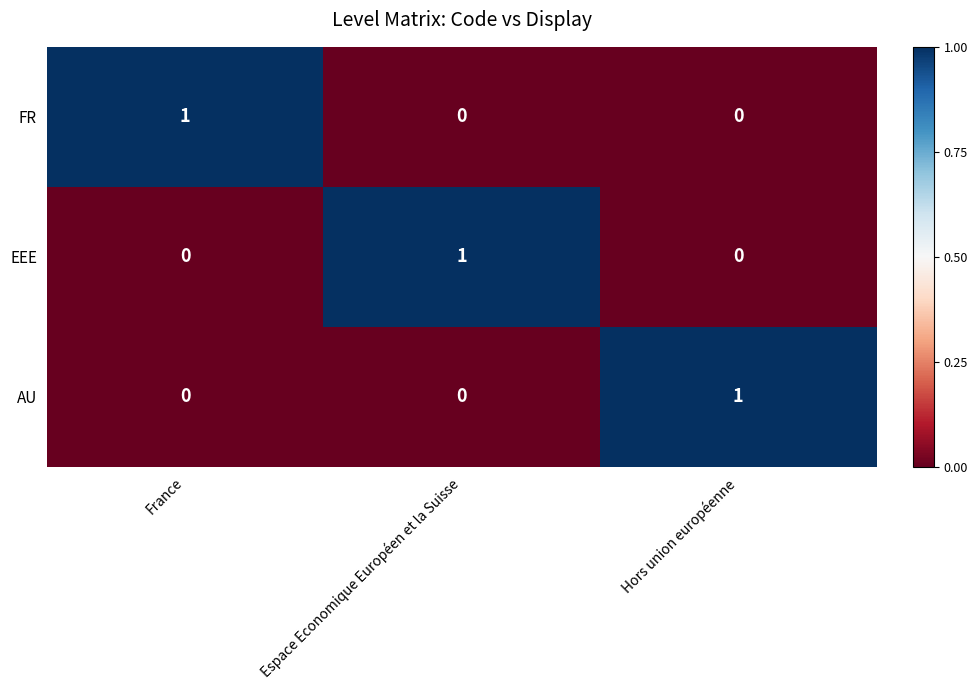

Is it true that FR equals 2 at France?

False